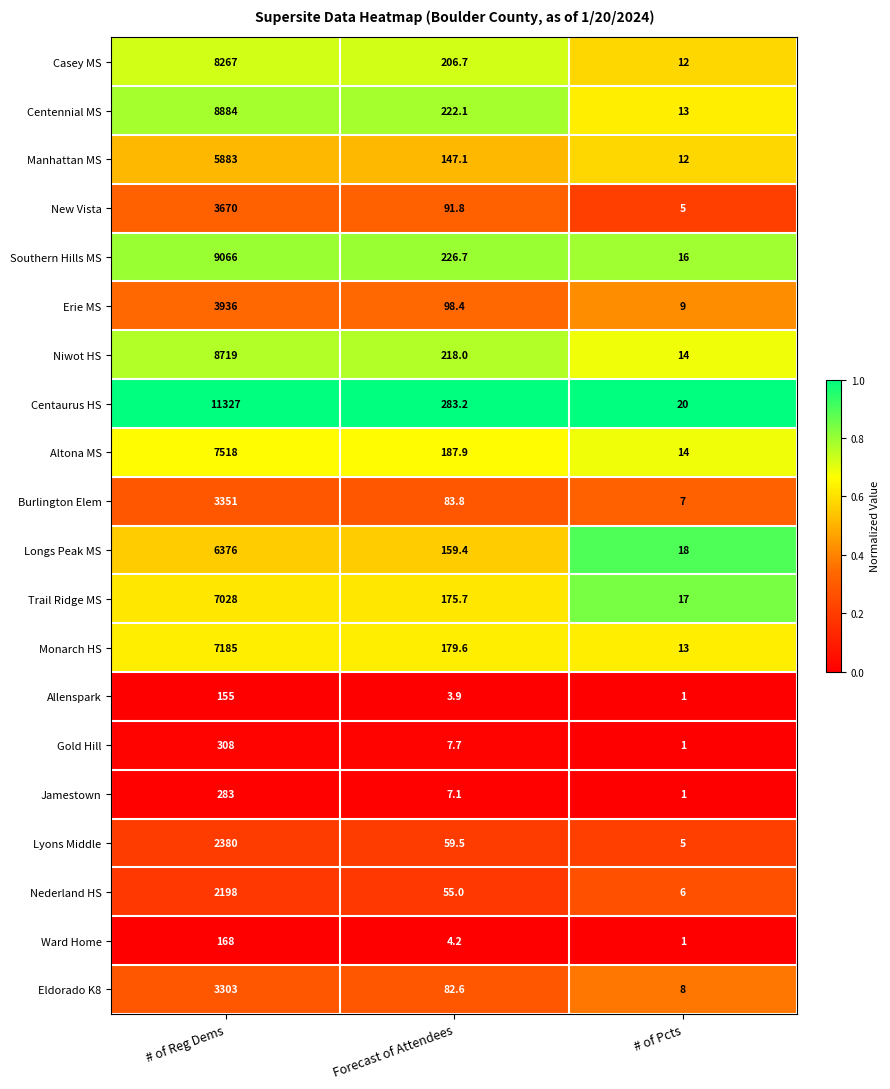

Count the number of categories in the chart.

3